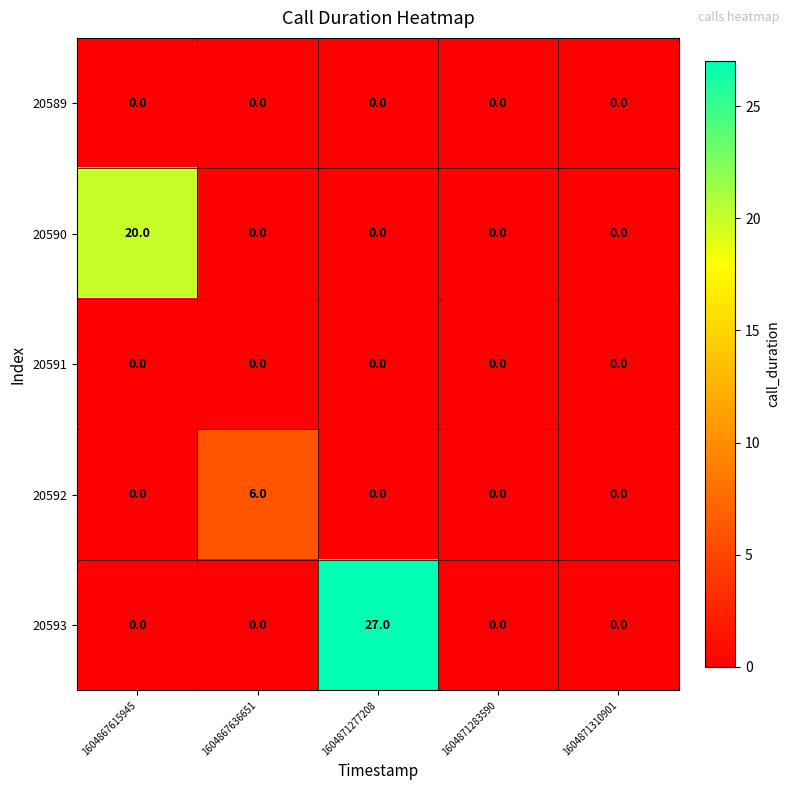

Which series changed the most between 1604867636651 and 1604871310901?

20592